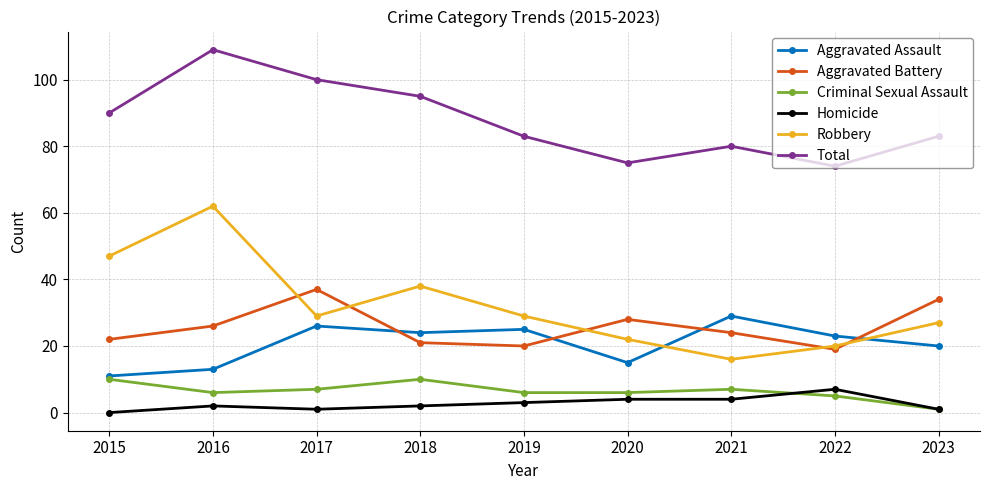

What are all the series names shown in the legend?

Aggravated Assault, Aggravated Battery, Criminal Sexual Assault, Homicide, Robbery, Total